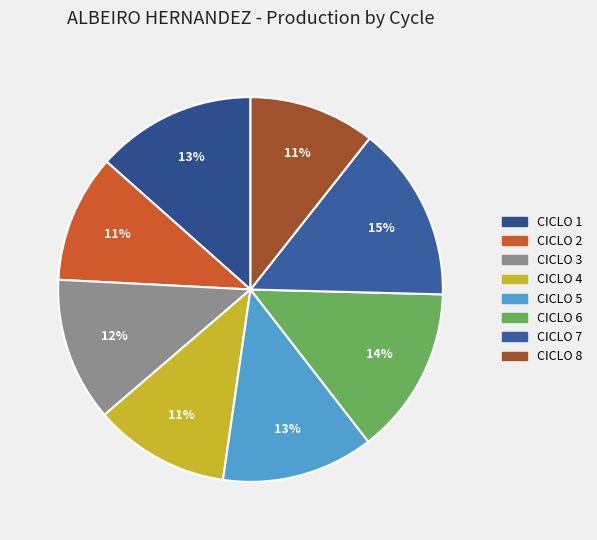

How many slices are in this pie chart?

8